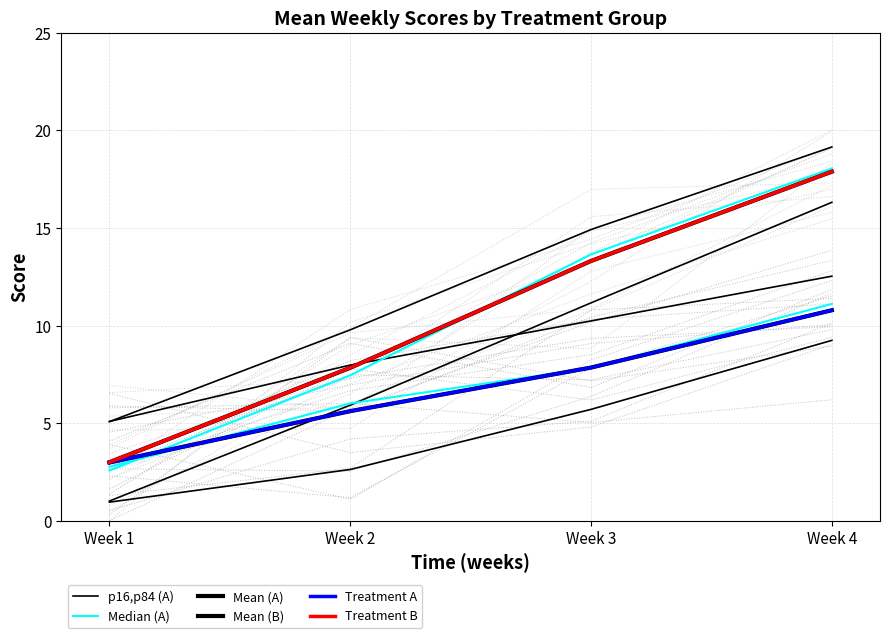

What is the spread (max minus min) of values at Week 2?

5.2